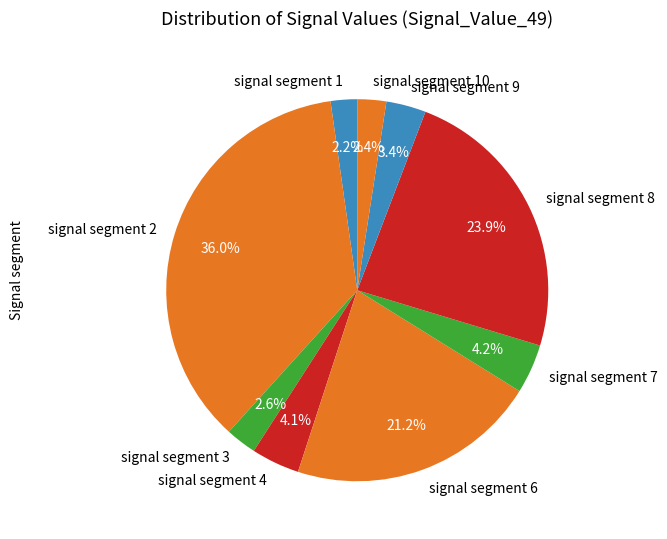

To the nearest percent, what percentage of the pie is signal segment 2?

36%